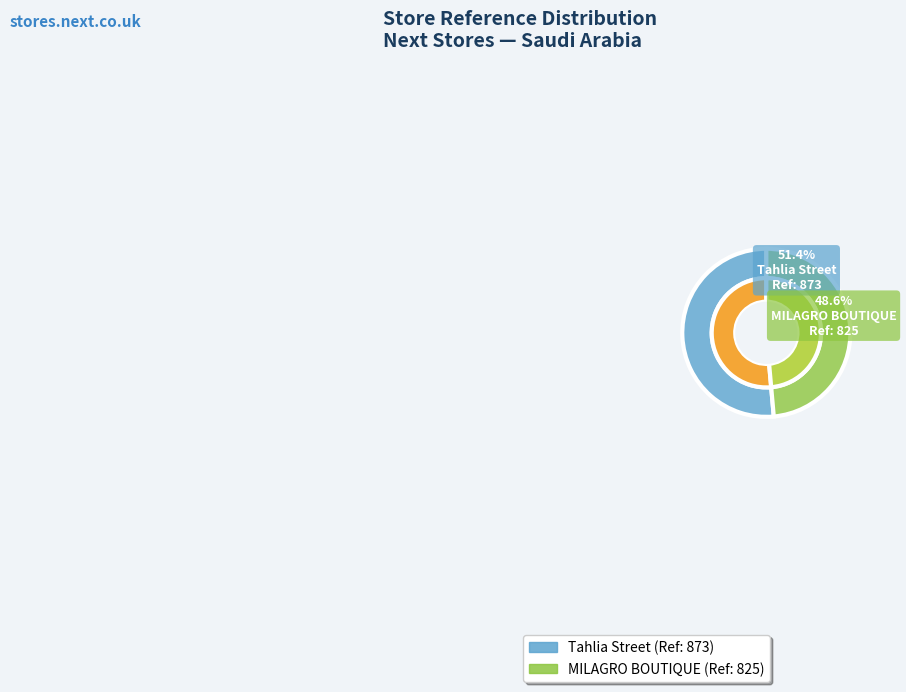

Is there any slice that represents more than half of the pie?

Yes